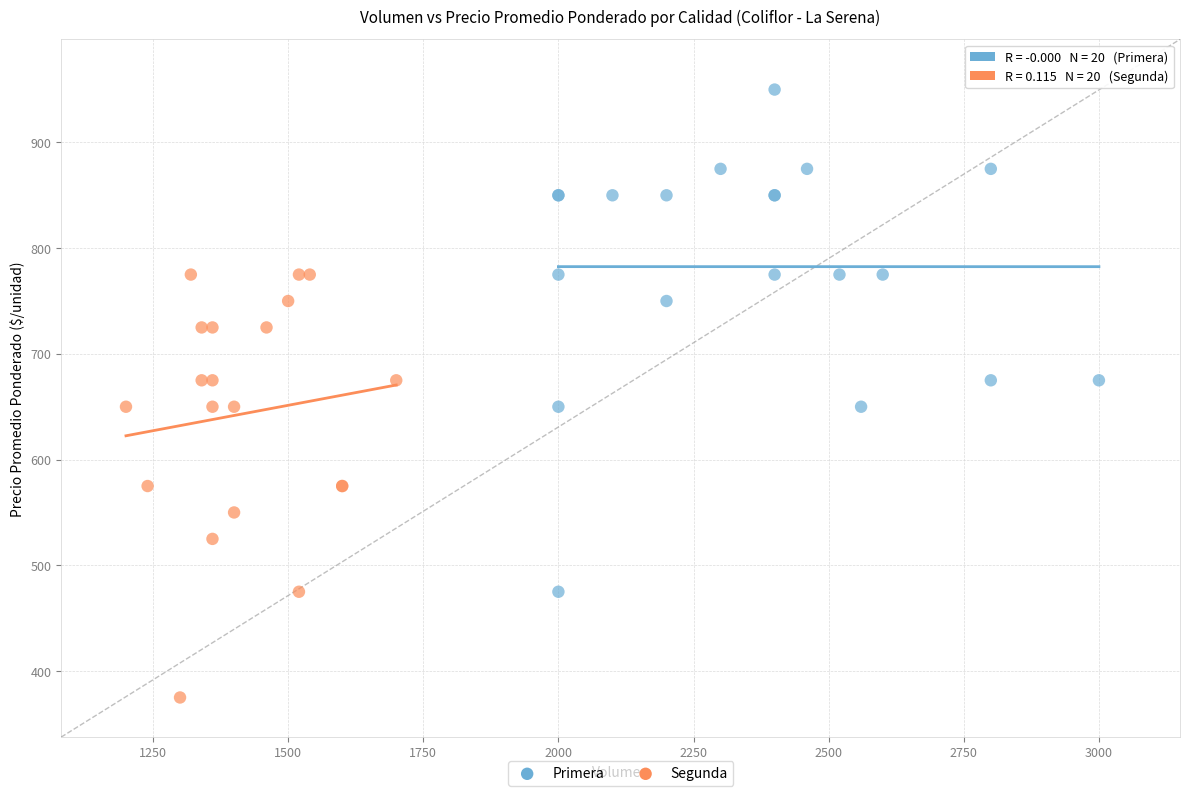

Which series reaches the maximum Y coordinate?

Primera